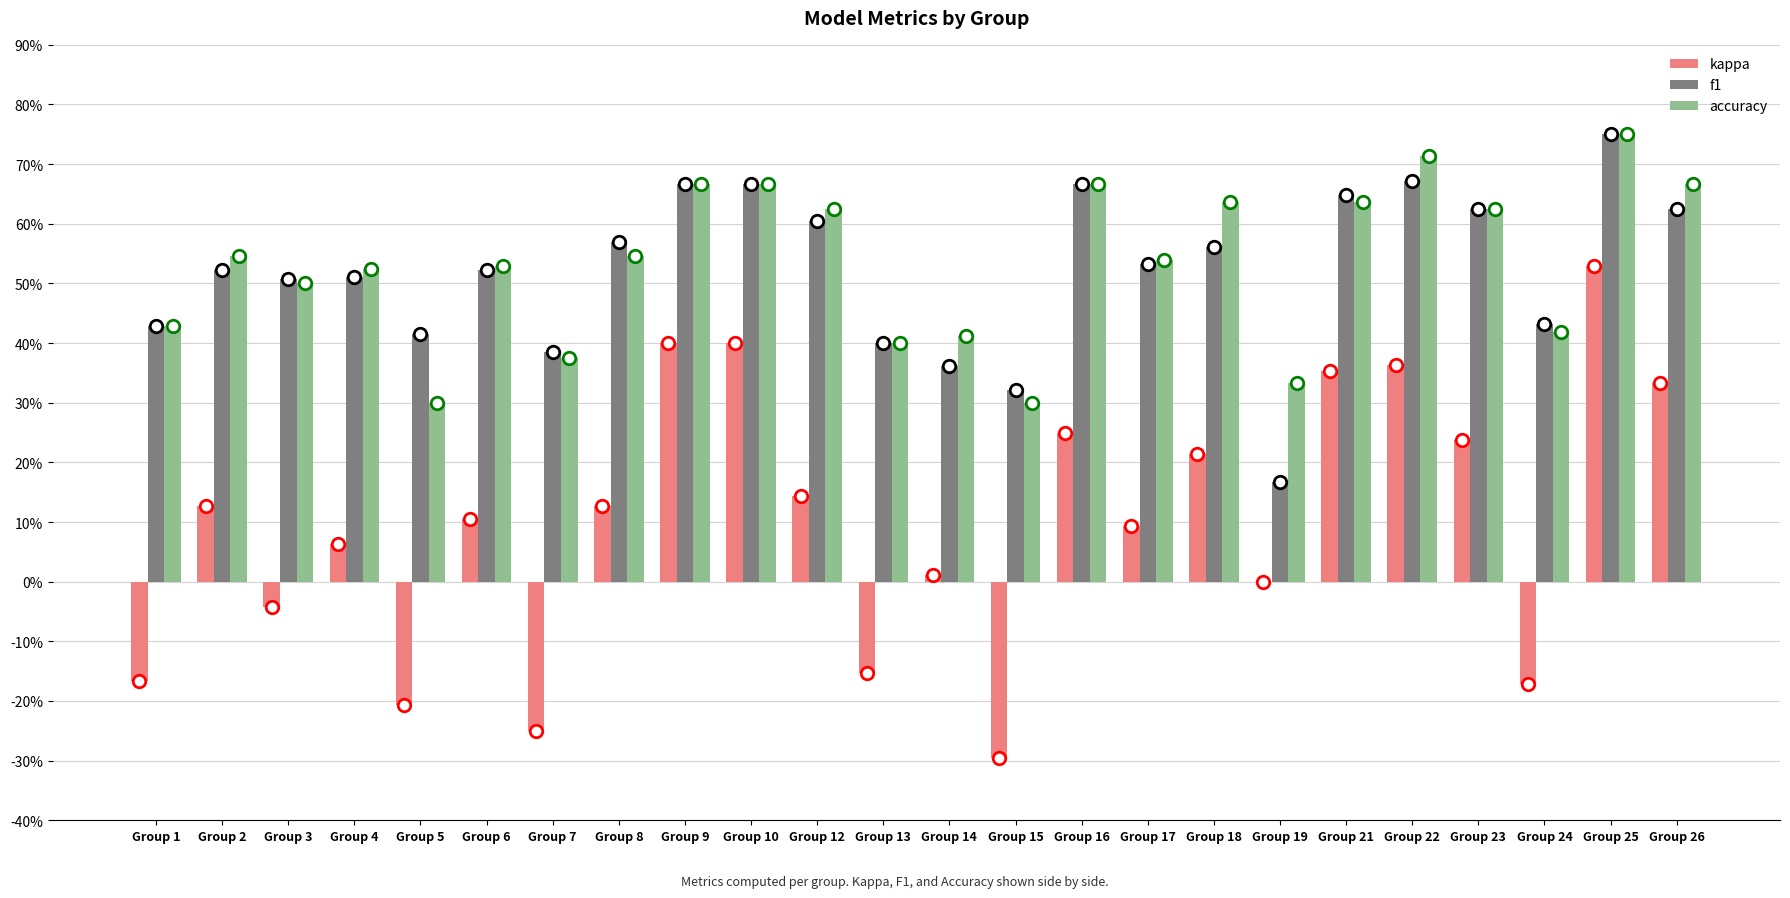

Which label corresponds to the largest value in the chart?

Group 25